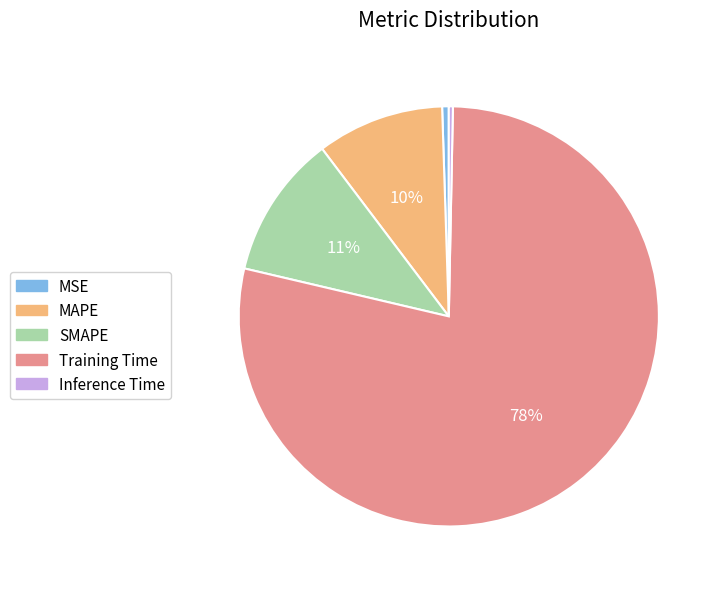

To the nearest percent, what is the difference between the largest and smallest slice percentages?

78%